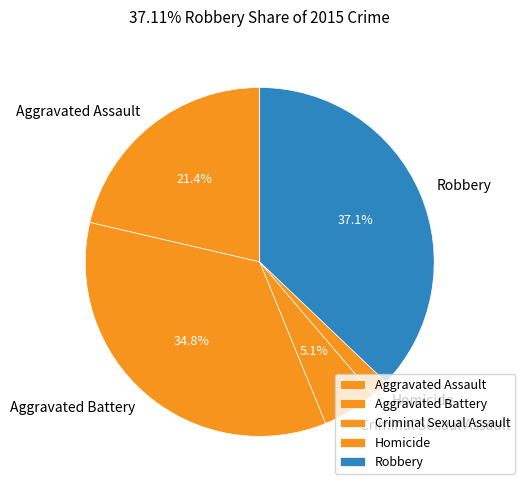

Does any single category account for the majority?

No